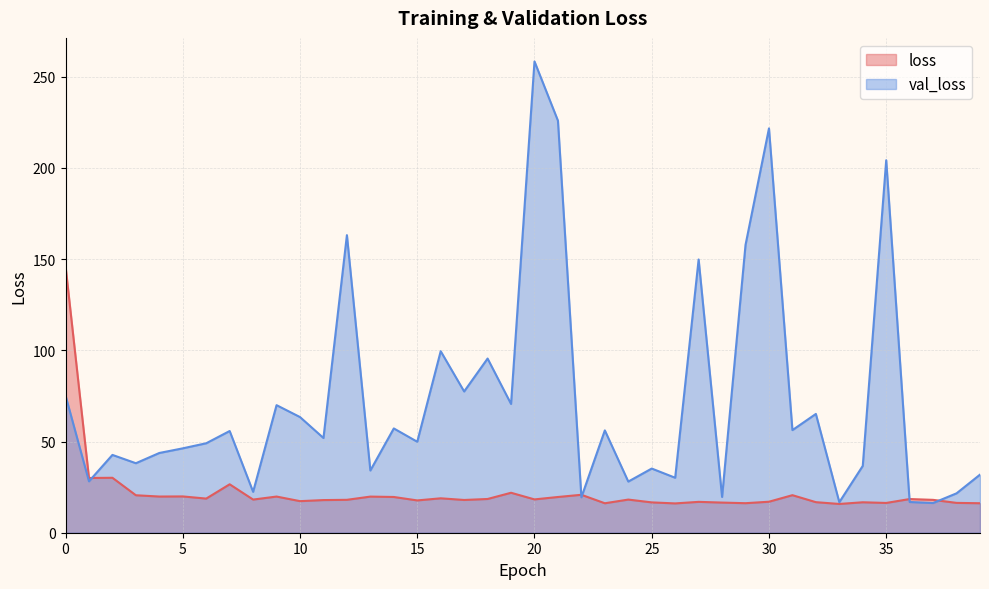

What is the sum of all loss values?

884.8